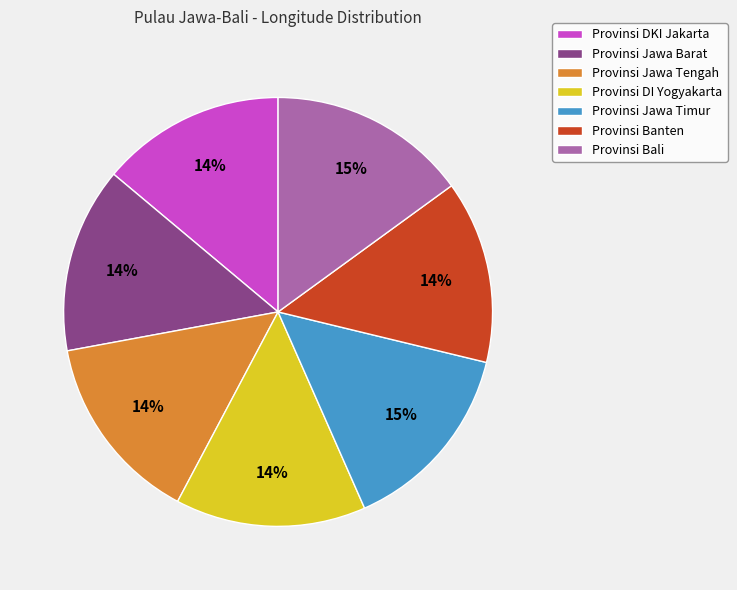

Is it true that Provinsi Jawa Barat is 26% of the pie?

False